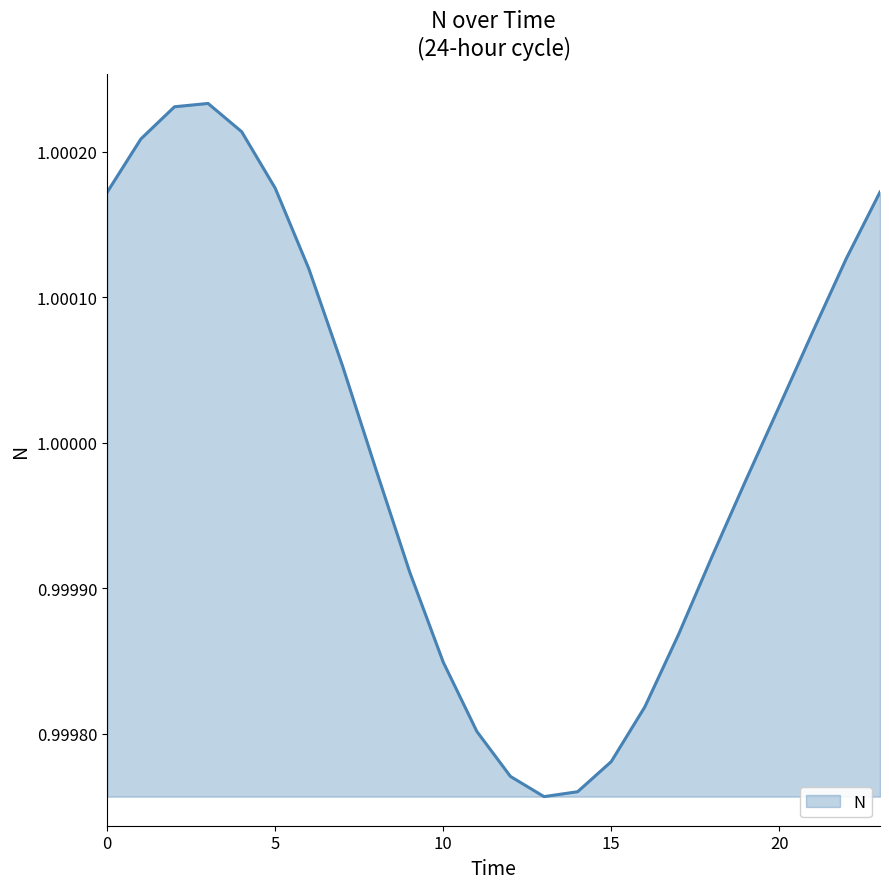

Does the chart have visible grid lines?

No